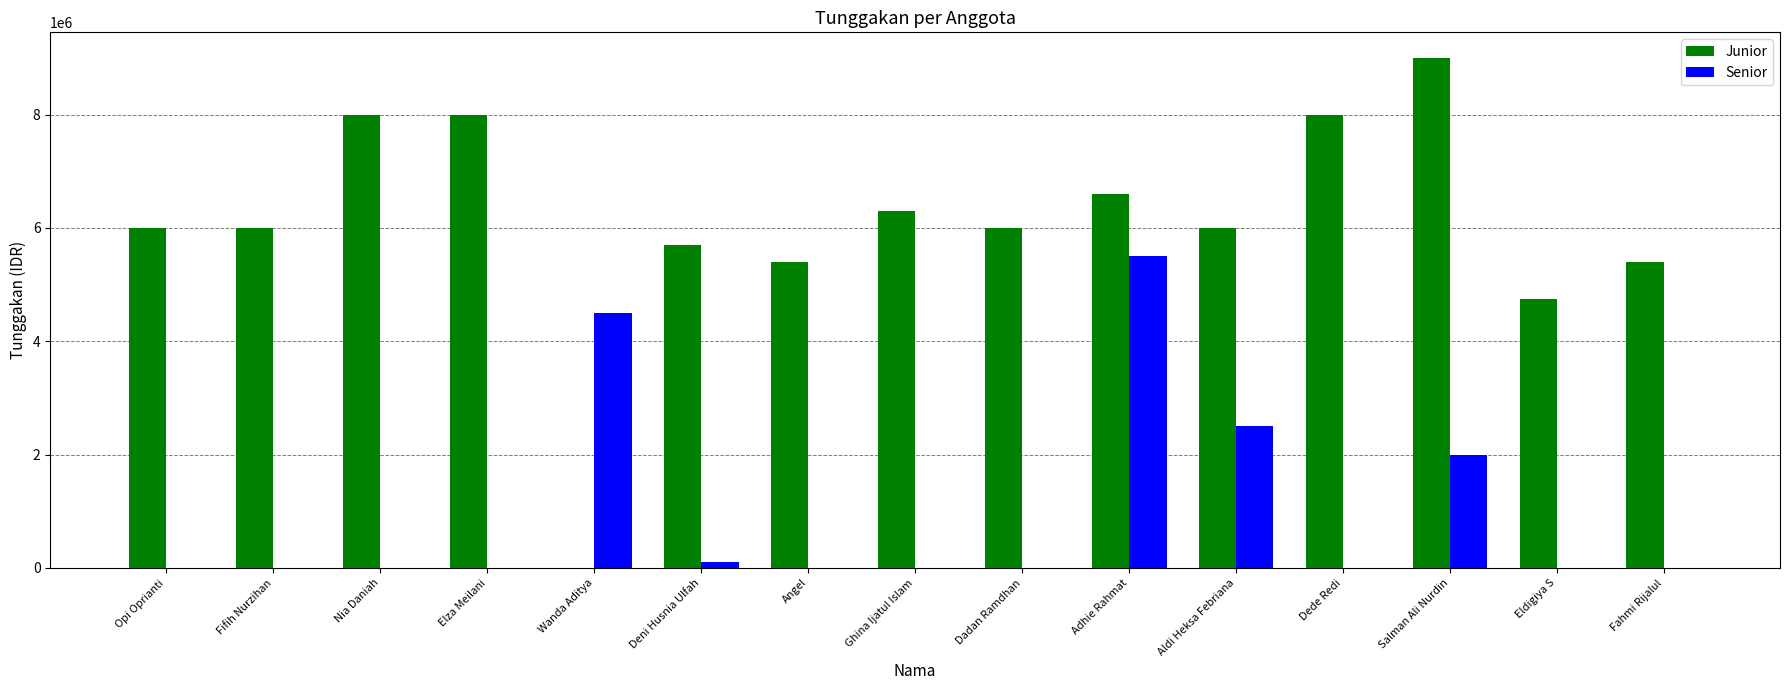

Between Ghina Ijatul Islam and Aldi Heksa Febriana, which series saw the biggest shift?

Senior